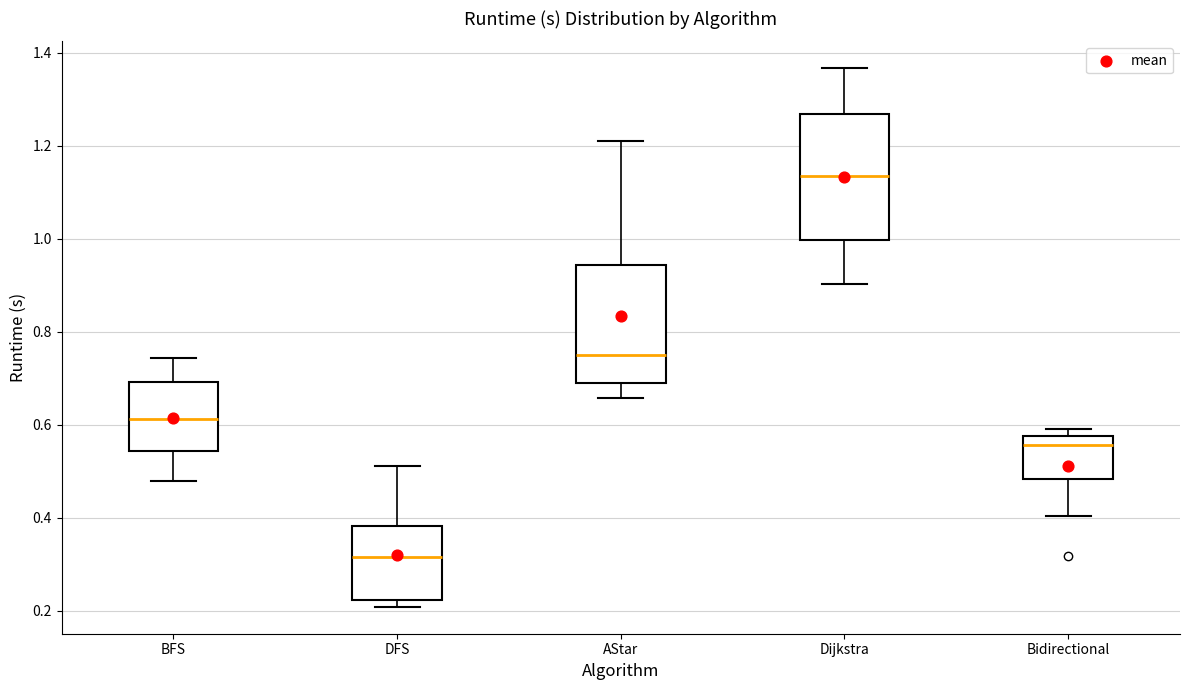

Reading left to right, transcribe this box plot: for each box, give where its median line is, the range the box spans, and where its two whiskers end, as read against the y-axis. The values are not printed on the chart, so give them approximately, as read against the axis.

BFS: median 0.62, box 0.54 to 0.70, whiskers 0.48 to 0.74
DFS: median 0.32, box 0.22 to 0.38, whiskers 0.20 to 0.52
AStar: median 0.76, box 0.68 to 0.94, whiskers 0.66 to 1.20
Dijkstra: median 1.14, box 1.00 to 1.26, whiskers 0.90 to 1.36
Bidirectional: median 0.56, box 0.48 to 0.58, whiskers 0.40 to 0.60